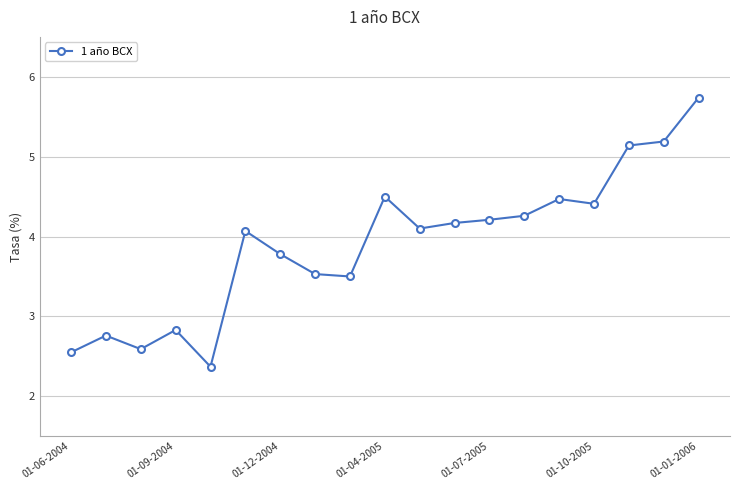

What is the difference between the second highest and minimum values?

2.8